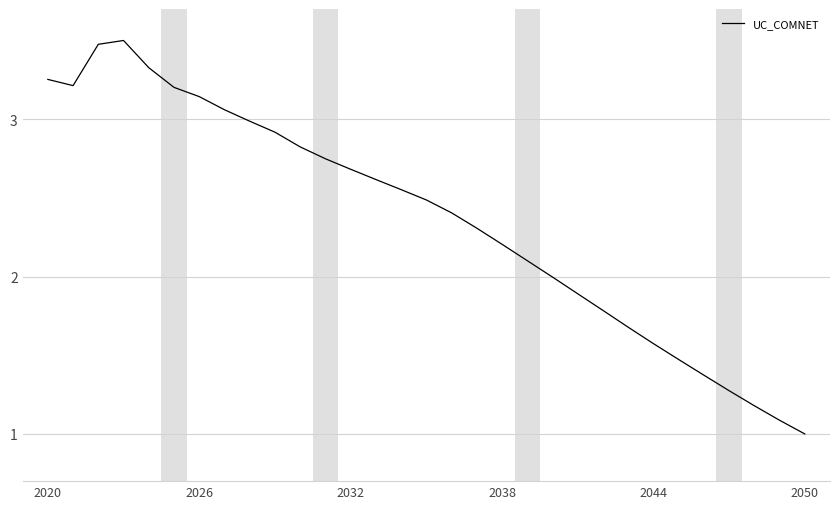

What is the average value?

2.4